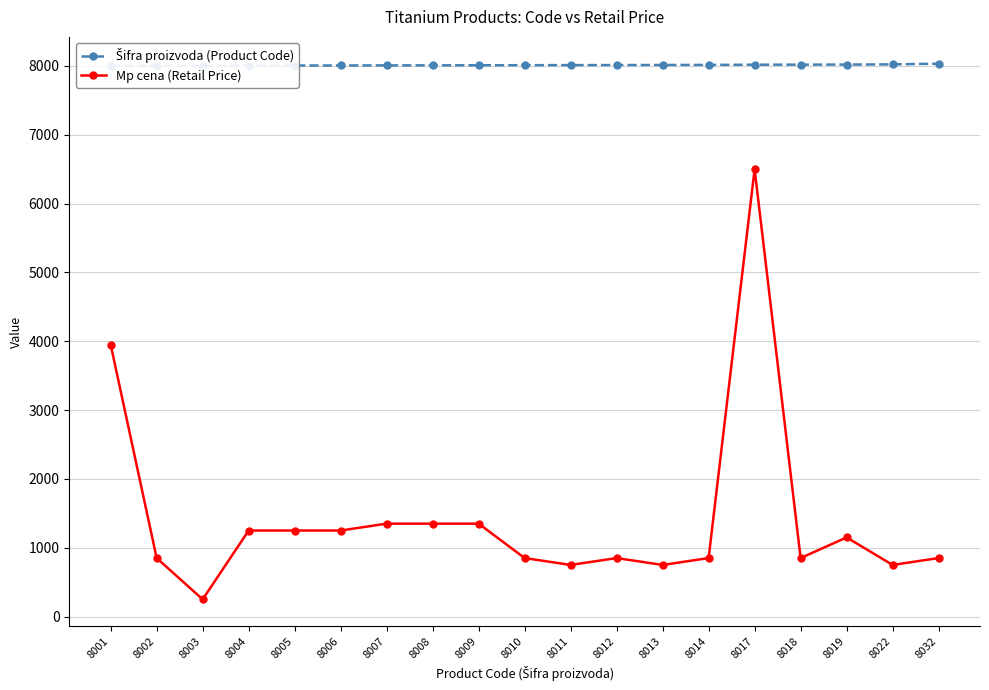

True or false: Šifra proizvoda (Product Code) and Mp cena (Retail Price) intersect in this chart.

False